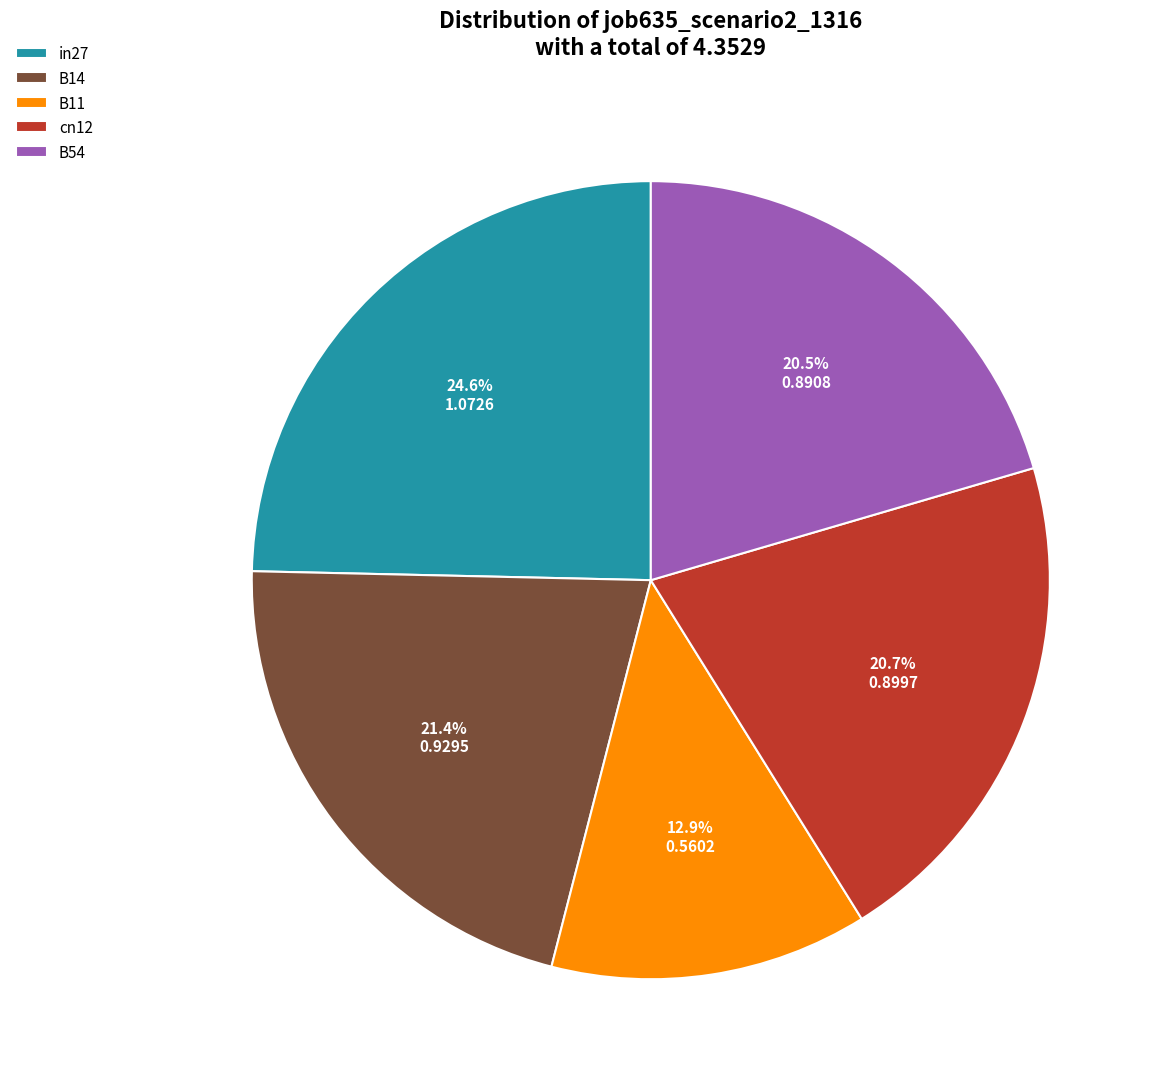

How many segments does this pie chart have?

5